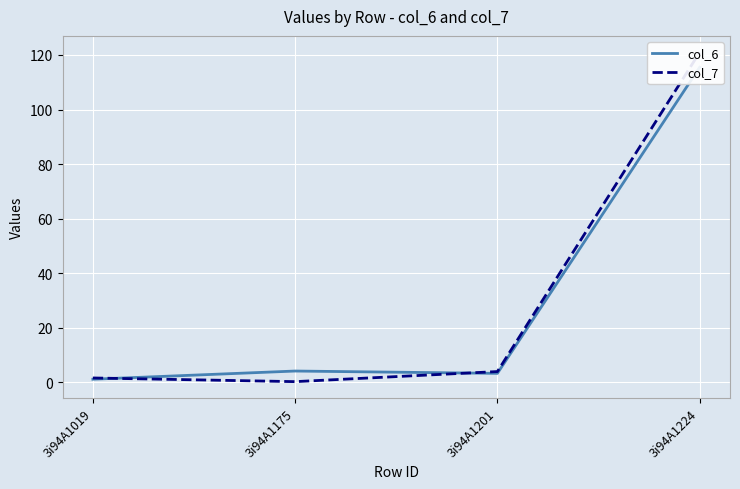

What are all the series names shown in the legend?

col_6, col_7